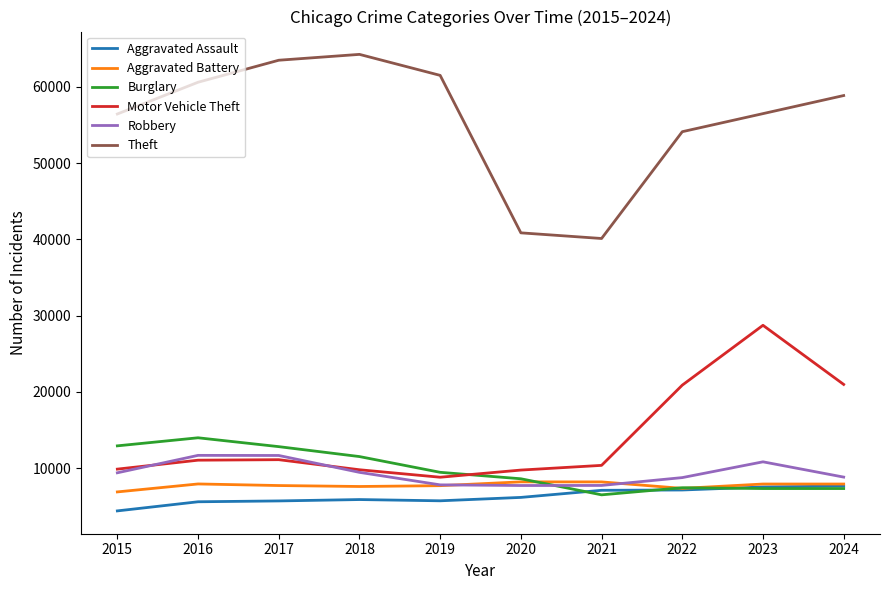

True or false: Aggravated Assault and Motor Vehicle Theft cross at least once.

False